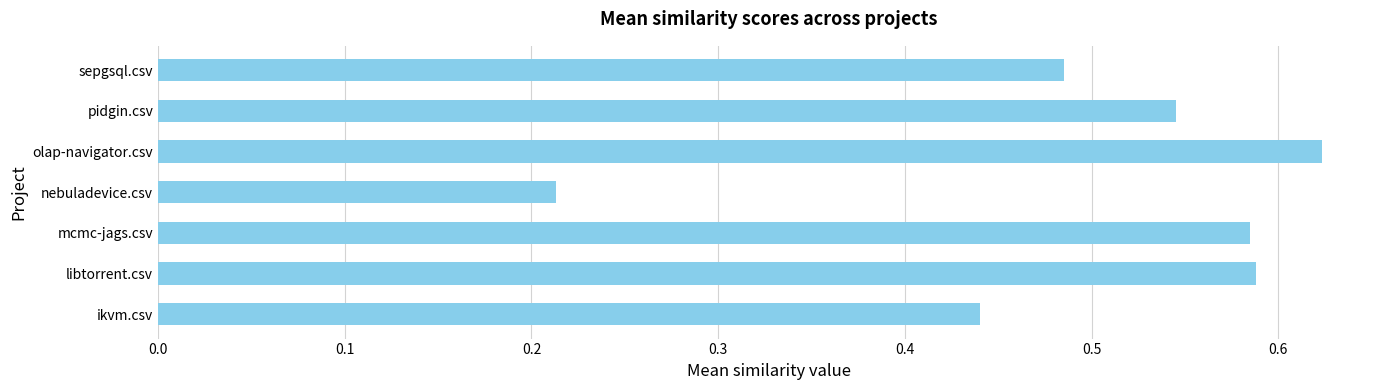

What is the sum of the values at ikvm.csv and sepgsql.csv?

0.9